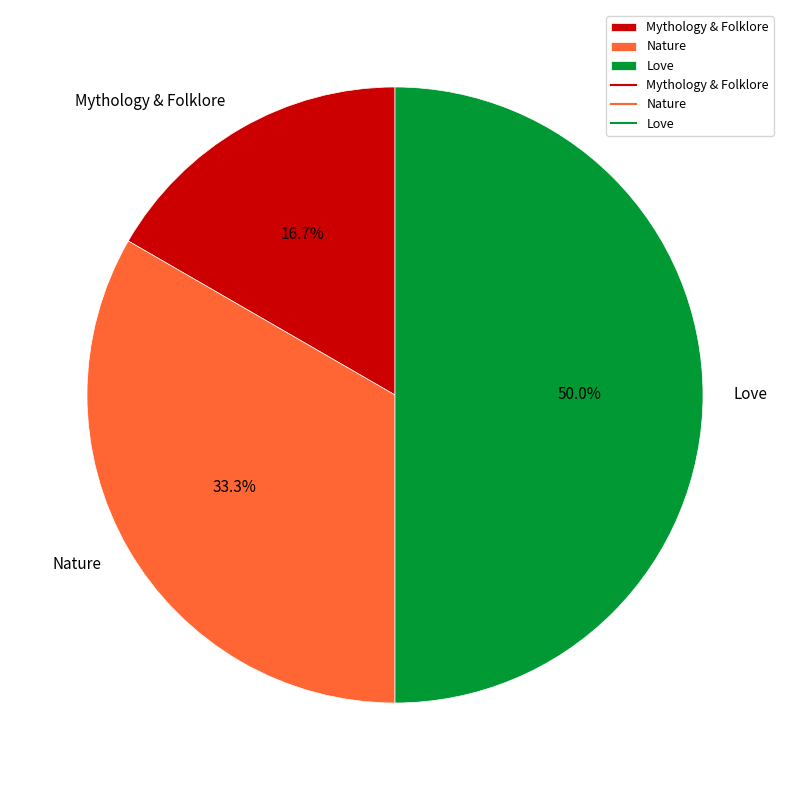

Which has a higher value, Love or Nature?

Love